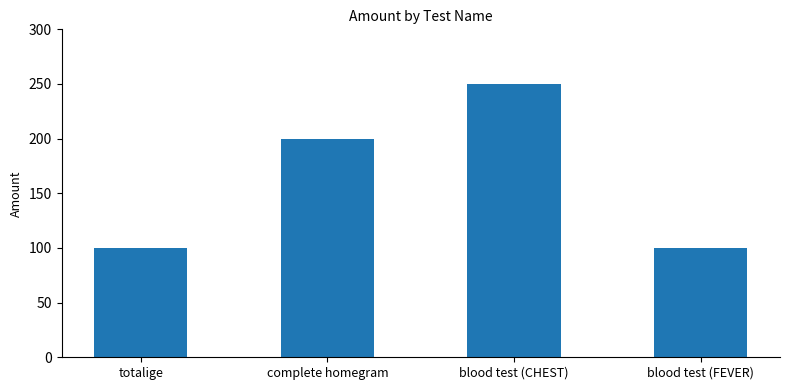

Count the values in the range 100 to 250.

4